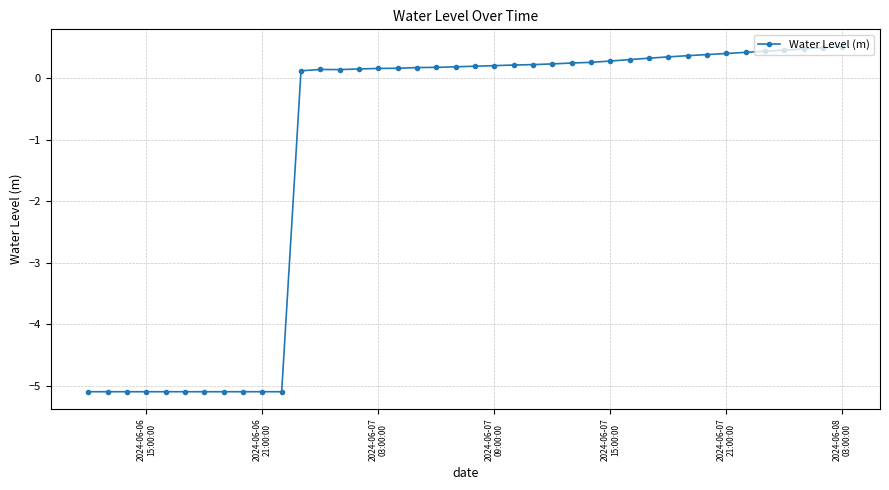

How many values are above zero?

29